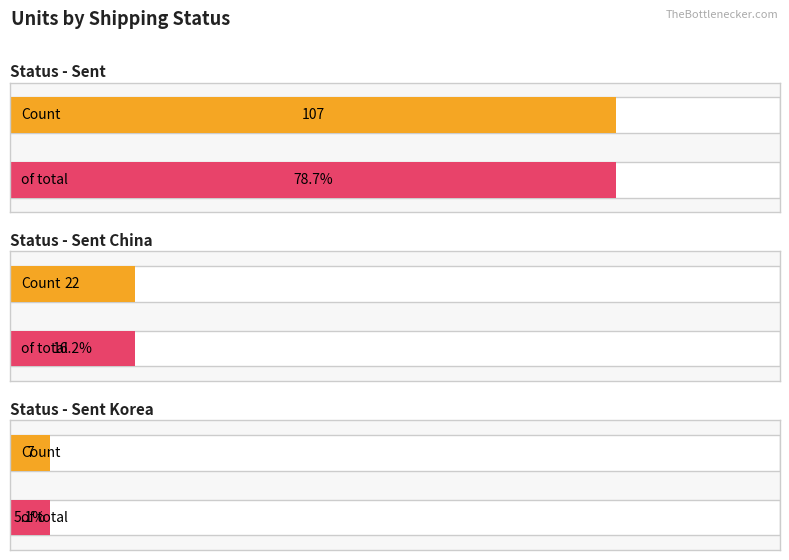

Between Sent China and Sent, which is larger?

Sent